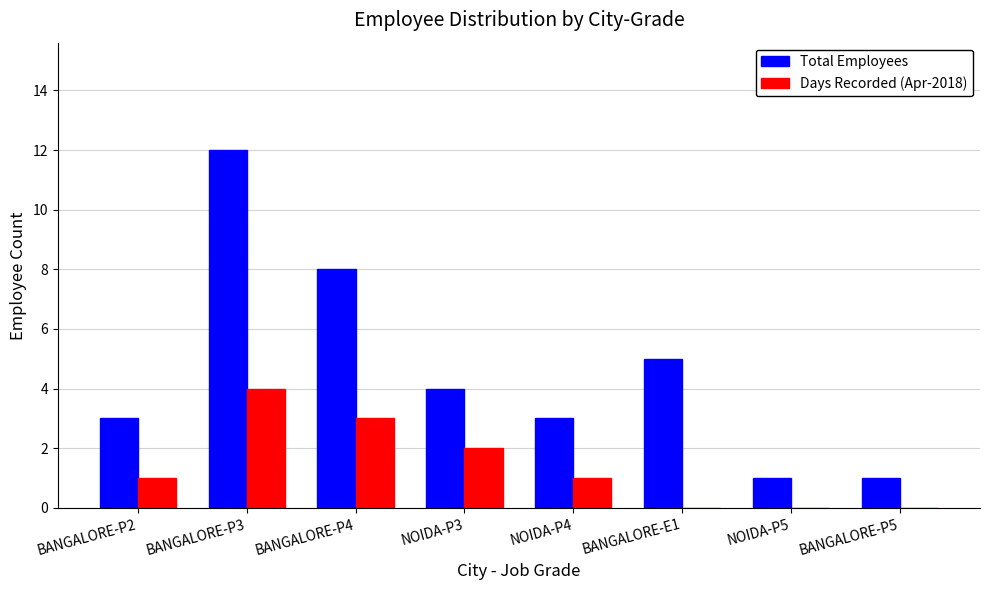

What is the sum of all Days Recorded (Apr-2018) values?

11